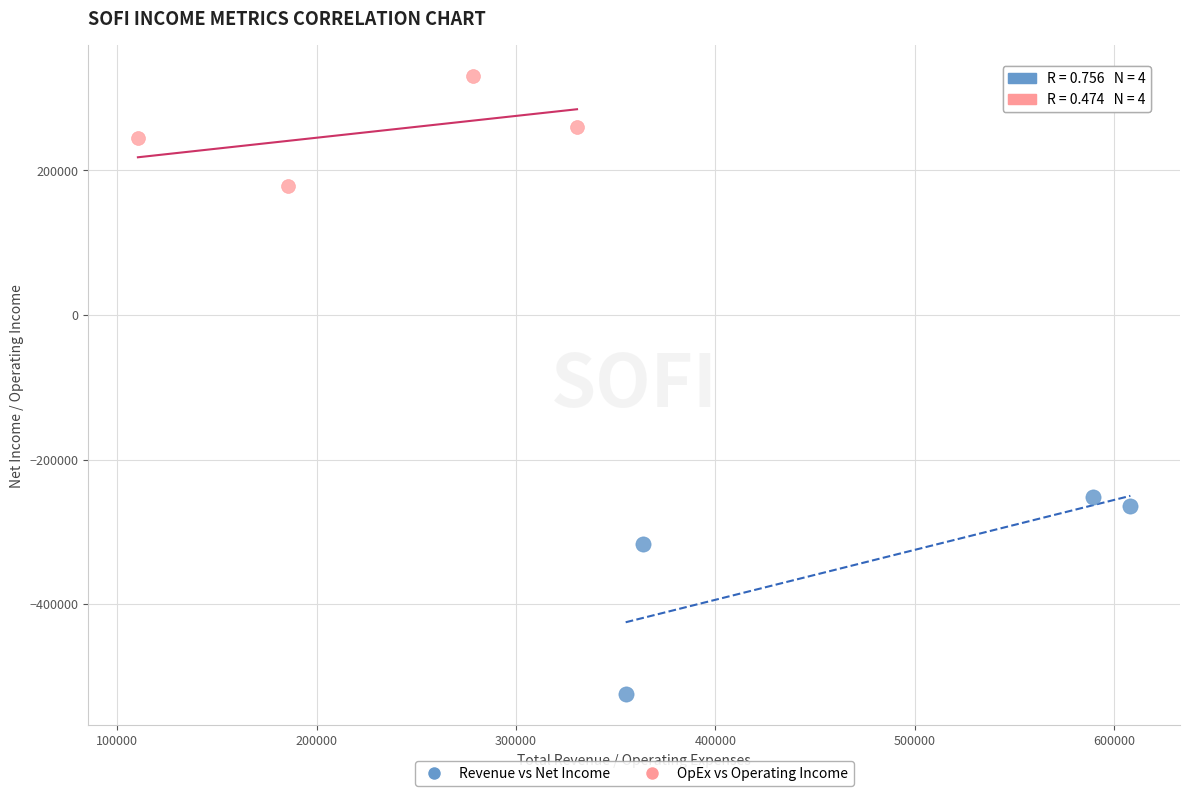

Which series contains the highest Y value?

OpEx vs Operating Income